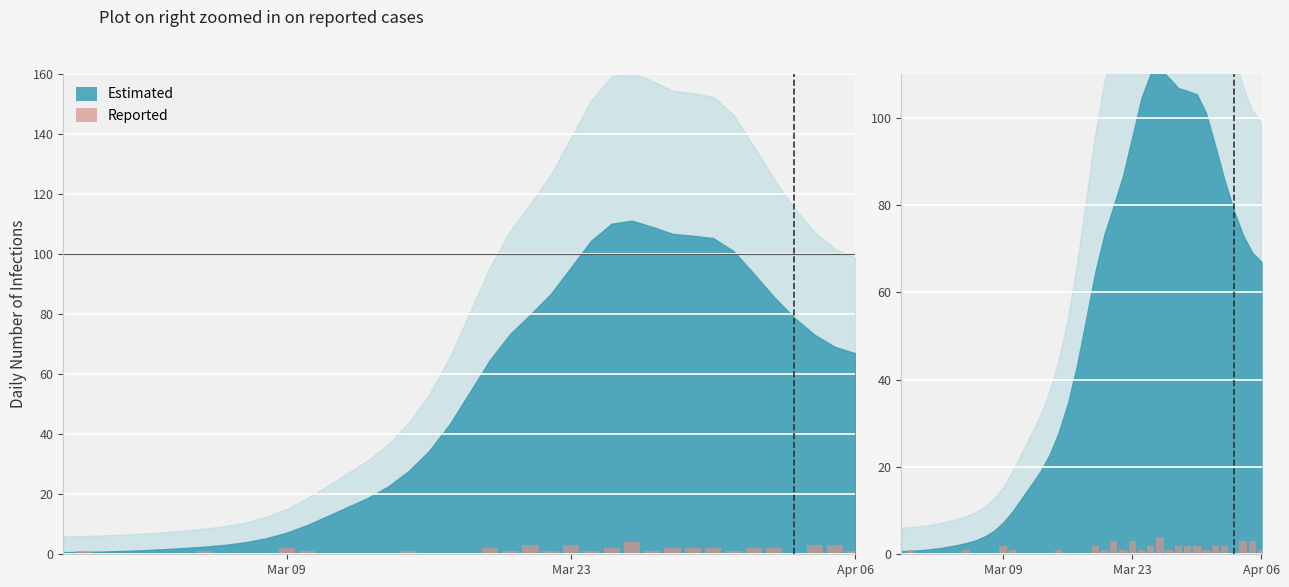

How many values are between 0 and 2?

35